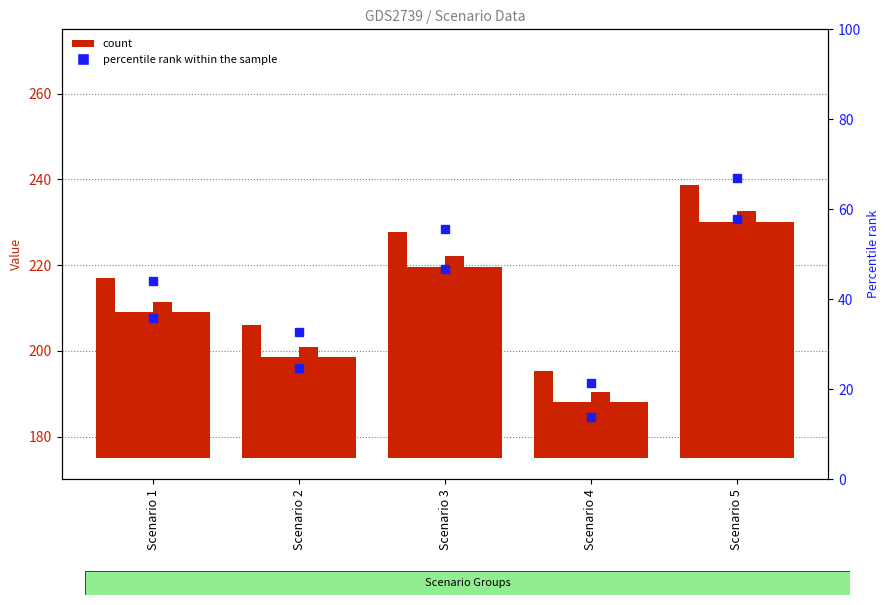

Reading right to left, what are all the values shown in this chart?

0: 63.7	20.3	52.8	31.1	42.0
1: 55.0	13.1	44.5	23.6	34.0
2: 55.0	13.1	44.5	23.6	34.0
3: 57.6	15.3	47.1	25.9	36.5
4: 55.0	13.1	44.5	23.6	34.0
5: 55.0	13.1	44.5	23.6	34.0